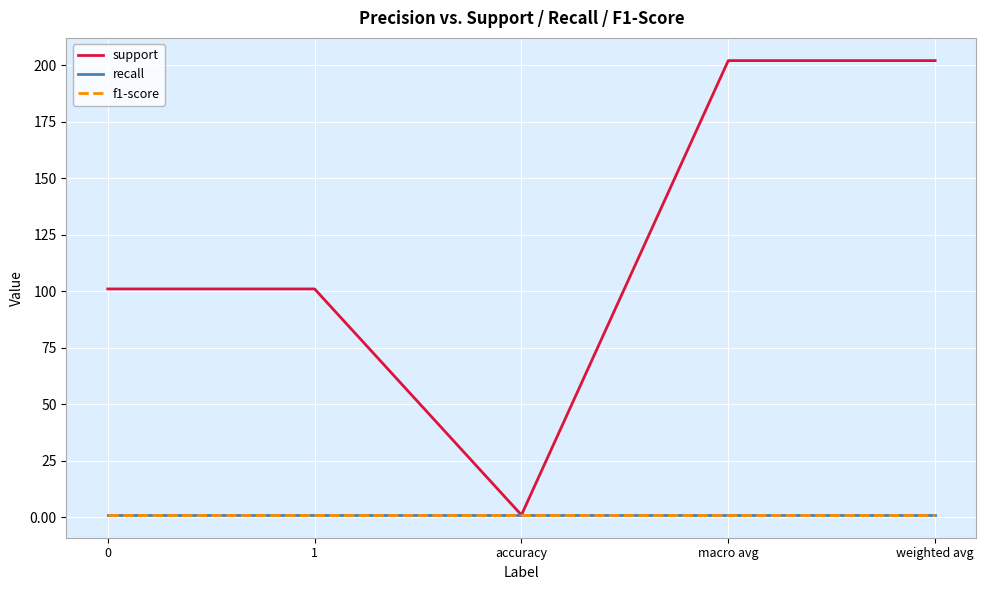

True or false: support and recall intersect in this chart.

False